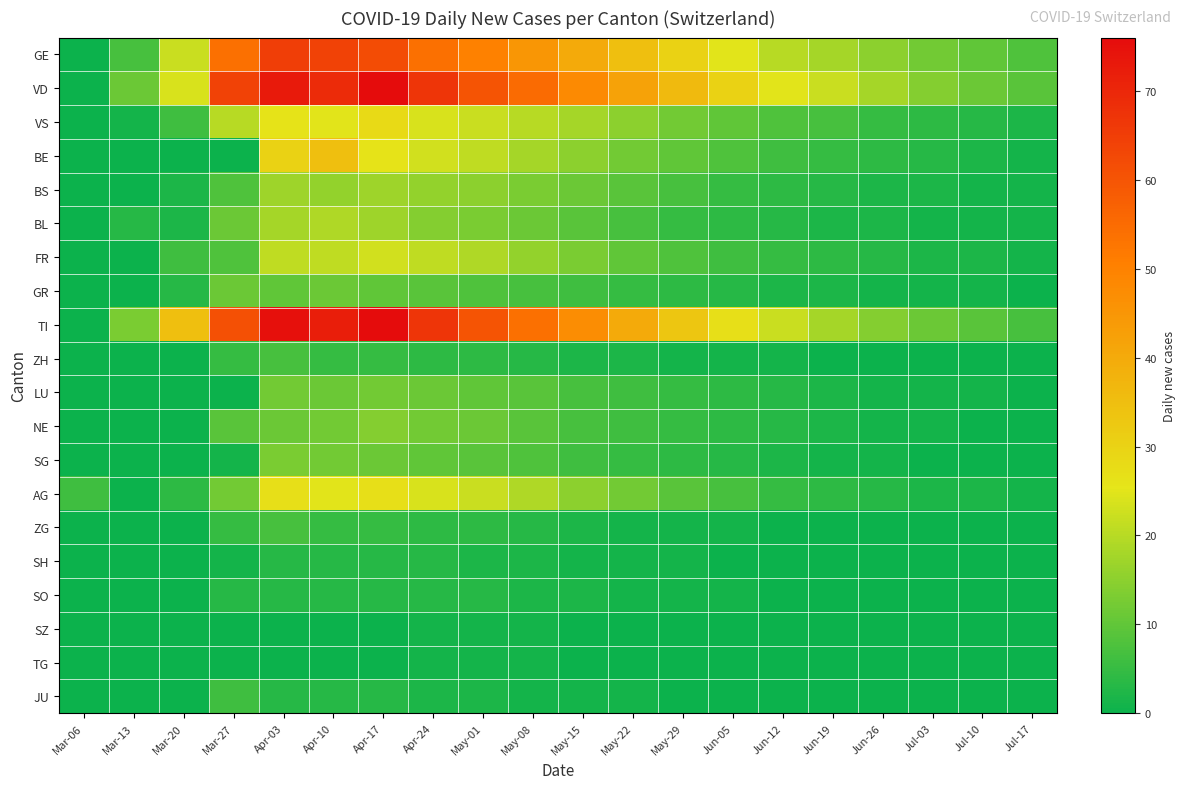

Which series changed the most between Apr-17 and Jul-03?

TI